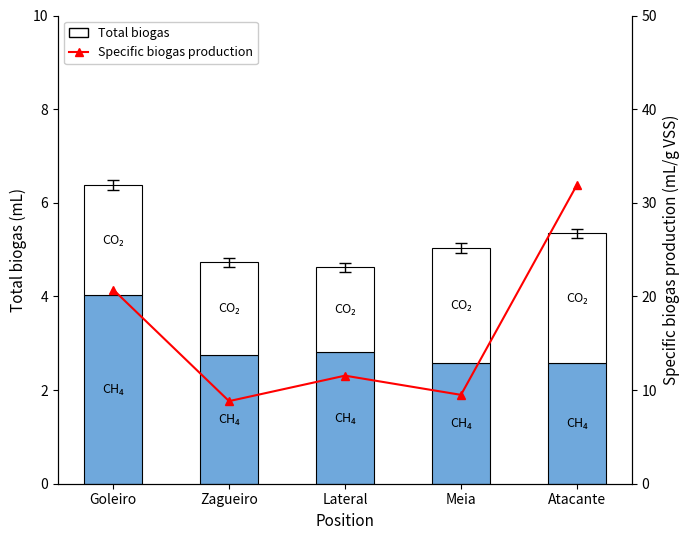

Where is Specific biogas production nearest to the value 20?

Goleiro